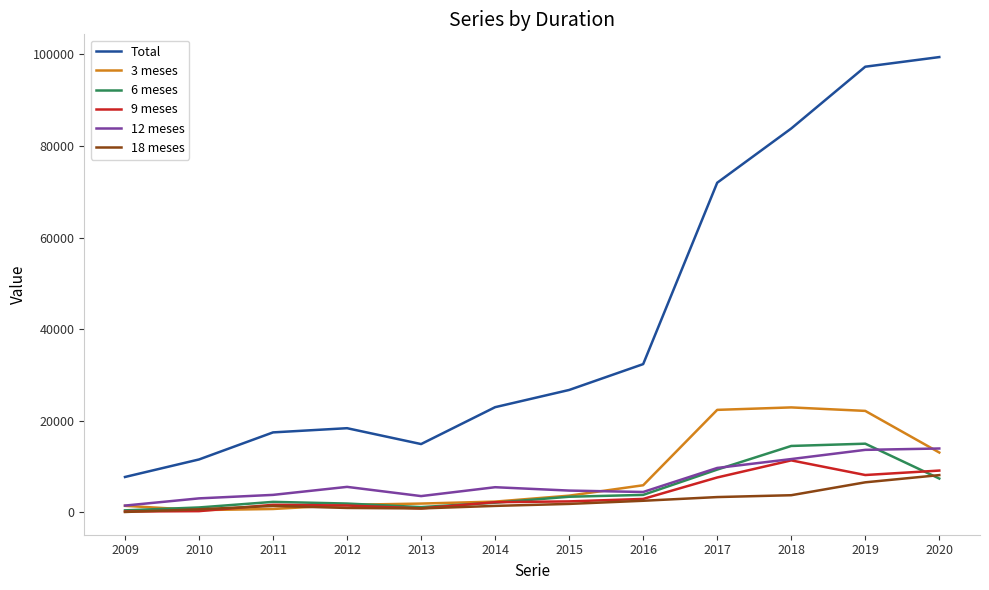

The value of 6 meses at 2019 is 14956. True or false?

True